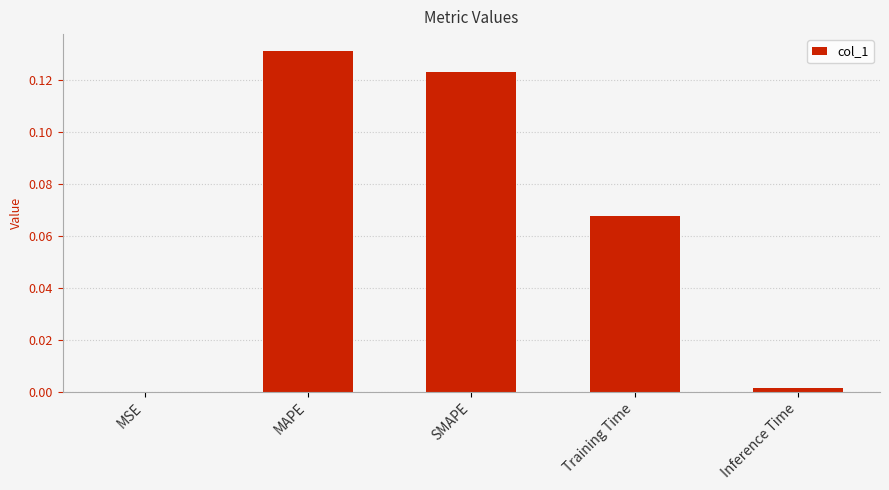

What is the sum of all values?

0.3